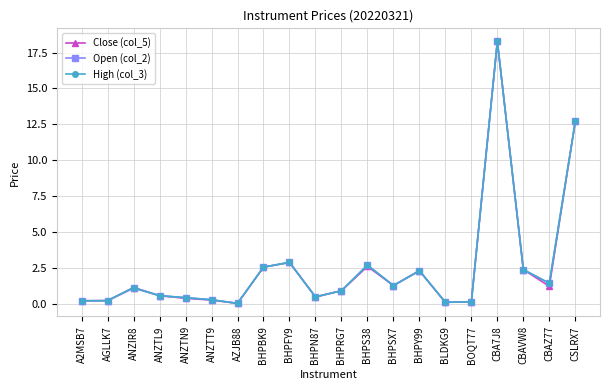

What is the maximum value shown in the chart?

18.3